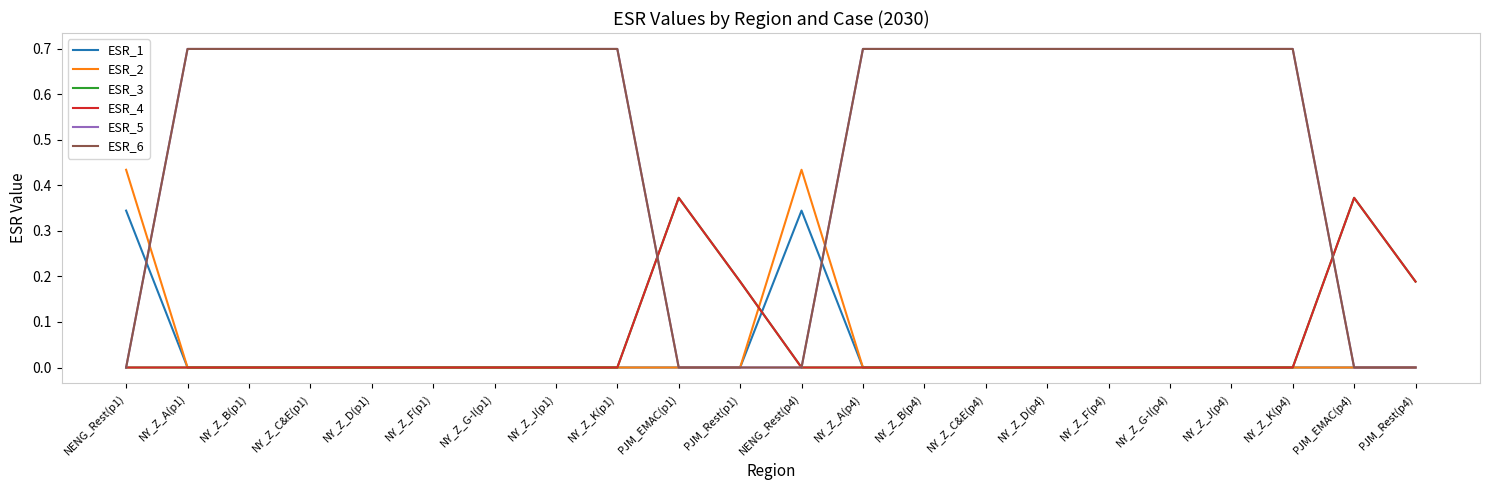

Does the chart have visible grid lines?

No